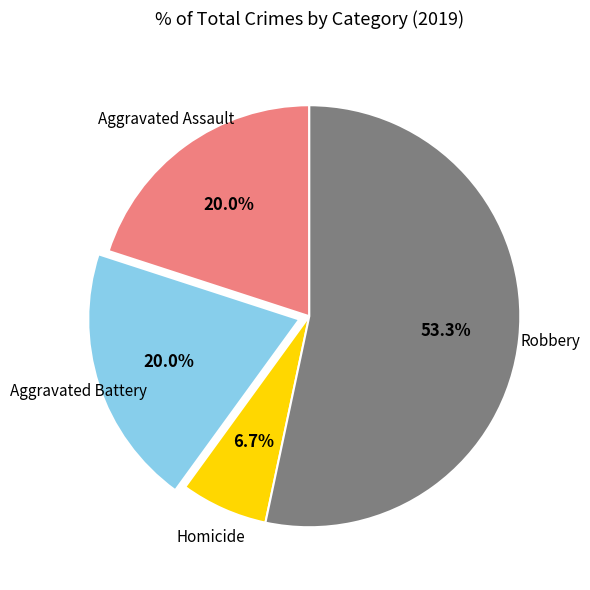

To the nearest percent, what is the combined percentage of Robbery and Aggravated Assault?

73%